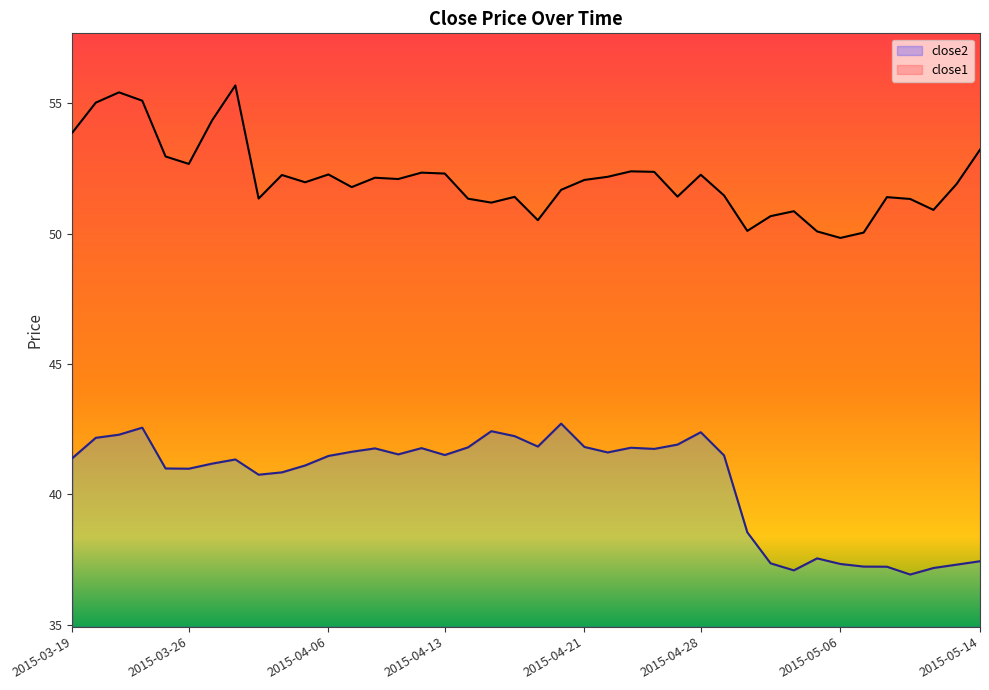

Is it true that close1 equals 25.5 at 2015-04-22?

False